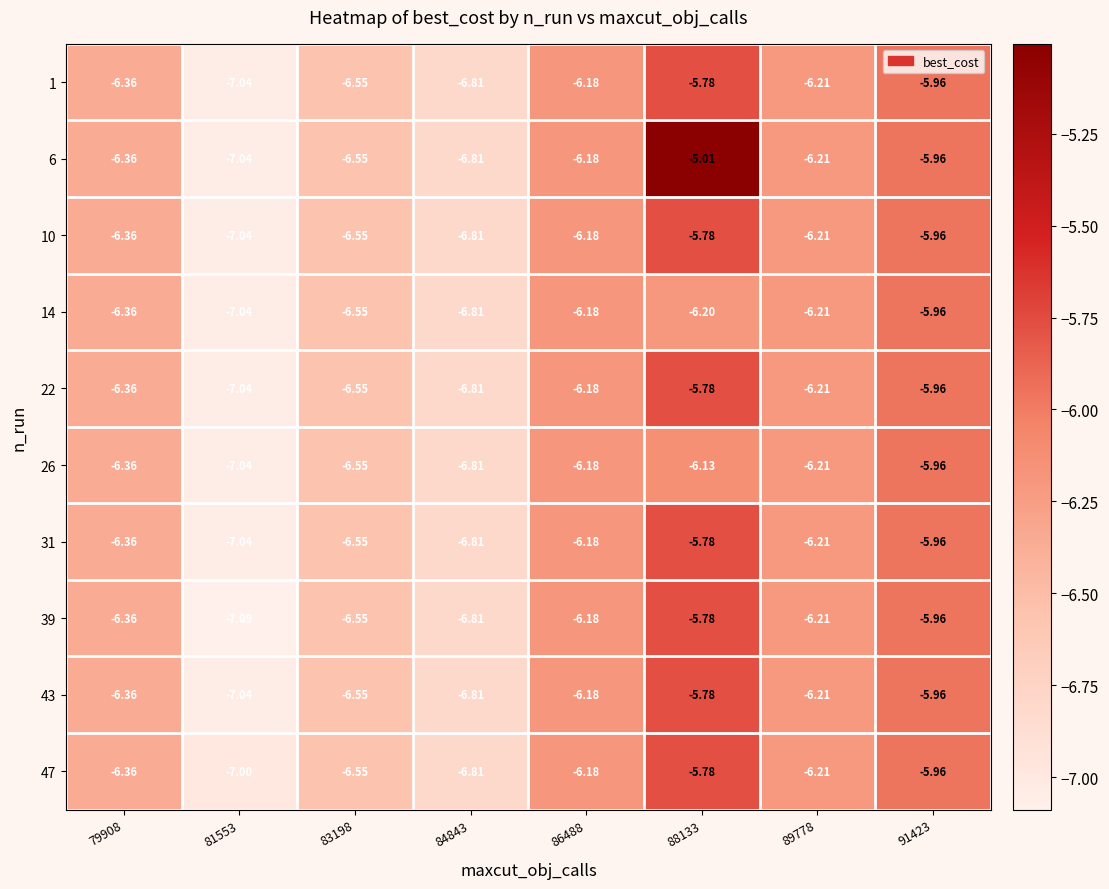

Is the value of 39 at 88133 greater than the value of 22 at 86488?

Yes